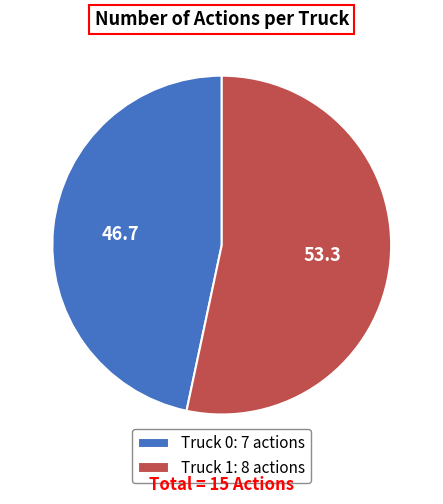

Is there any slice that represents more than half of the pie?

Yes